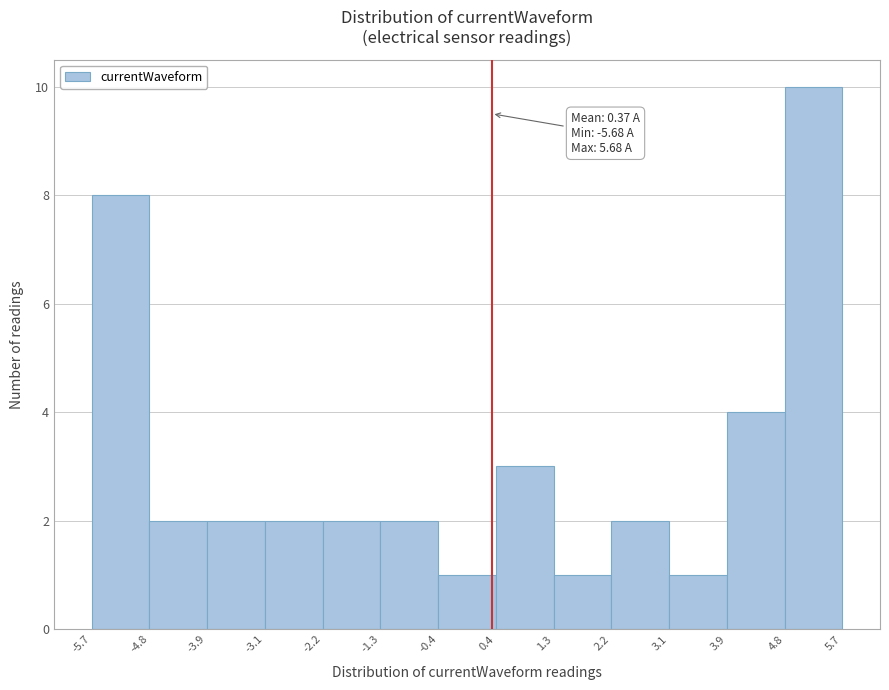

Over which range of the x-axis is the bar tallest?

4.8 to 5.7